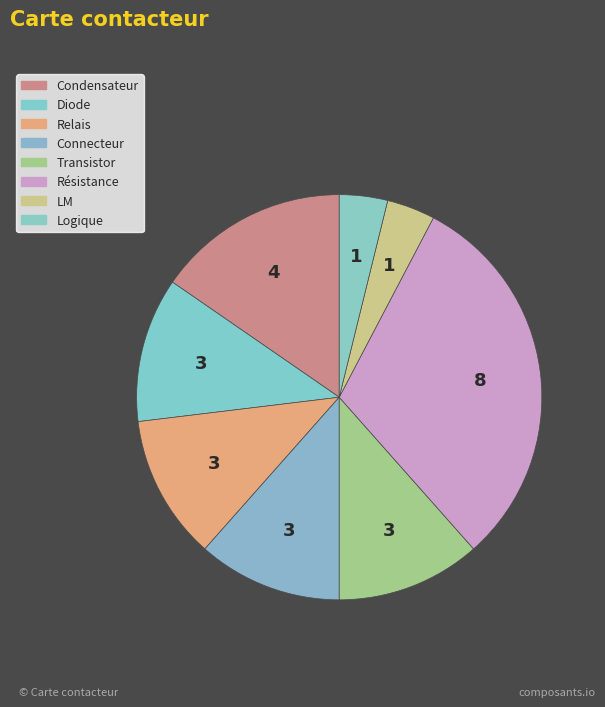

To the nearest percent, what is the difference between the largest and smallest slice percentages?

27%